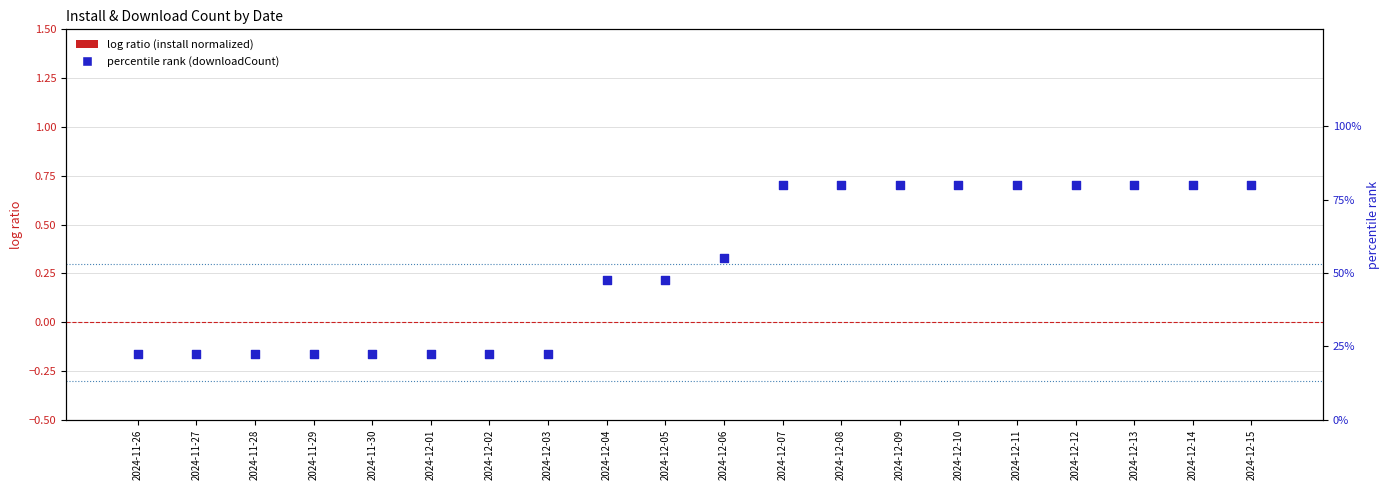

Which series reaches the minimum Y coordinate?

log ratio (install normalized)